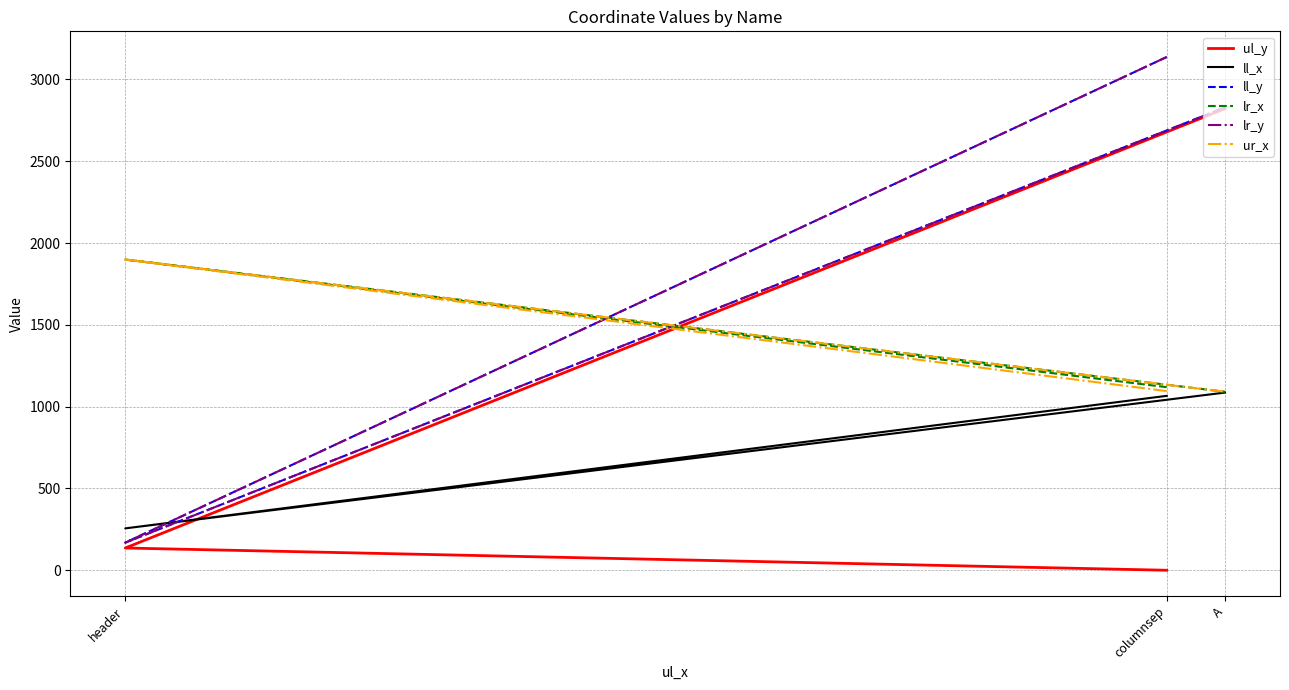

What is the difference between the highest and lowest values at columnsep?

3137